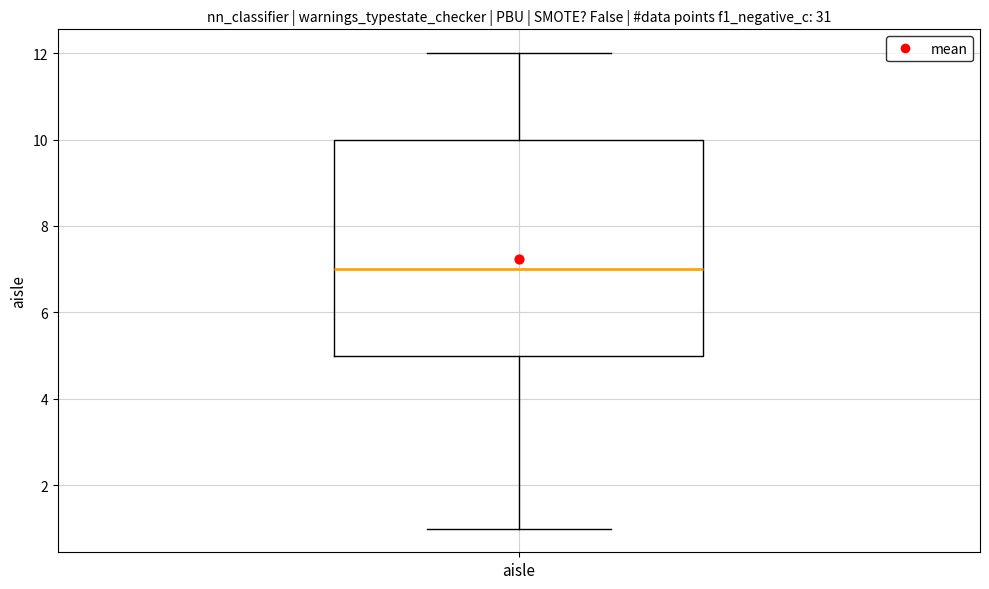

Transcribe this box plot: give where the median line is, the range the box spans, and where the two whiskers end, as read against the y-axis. The values are not printed on the chart, so give them approximately, as read against the axis.

median 7, box 5 to 10, whiskers 1 to 12